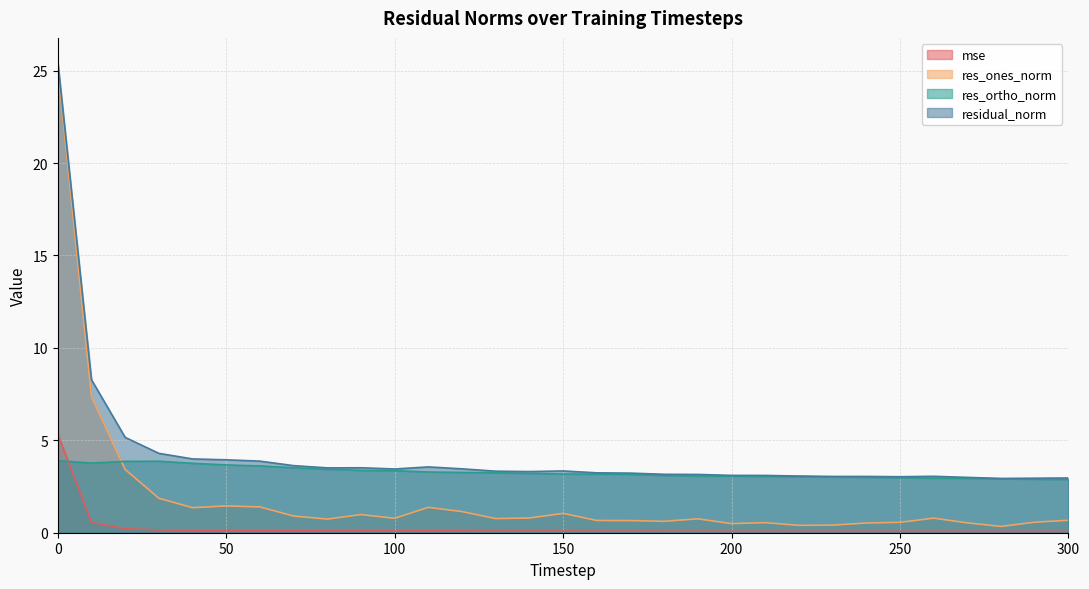

List the series in order of their overall mean, lowest first.

mse, res_ones_norm, res_ortho_norm, residual_norm